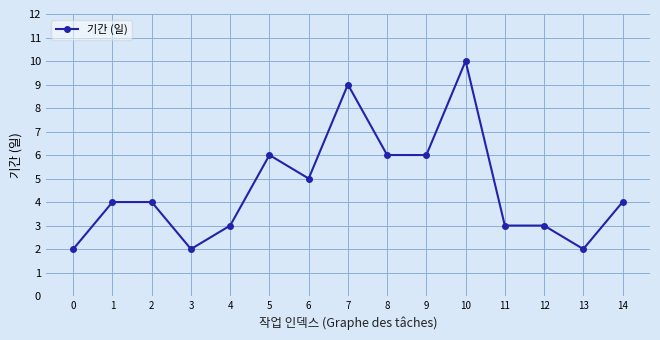

What is the ratio of the value at 1 to the value at 13?

2.0